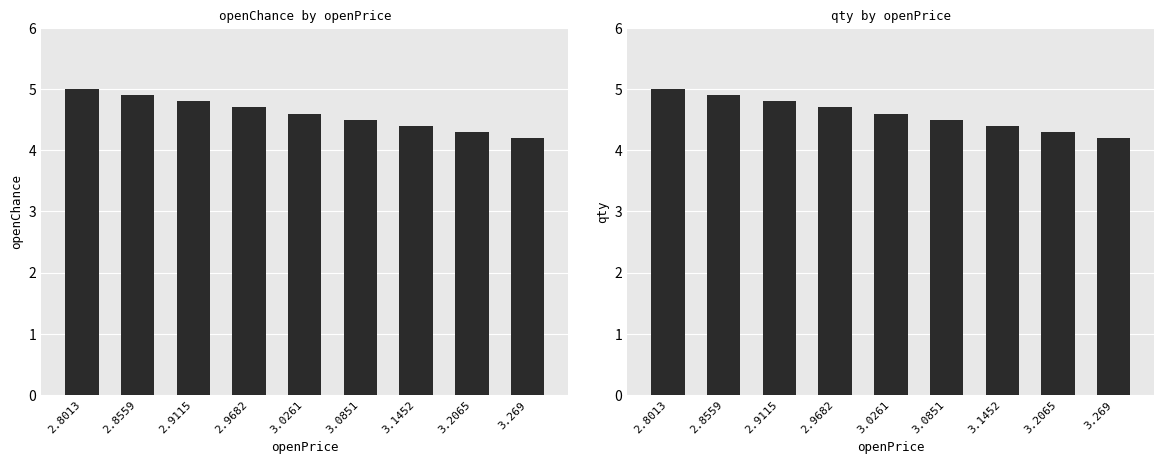

What position from the left is 2.8559?

2